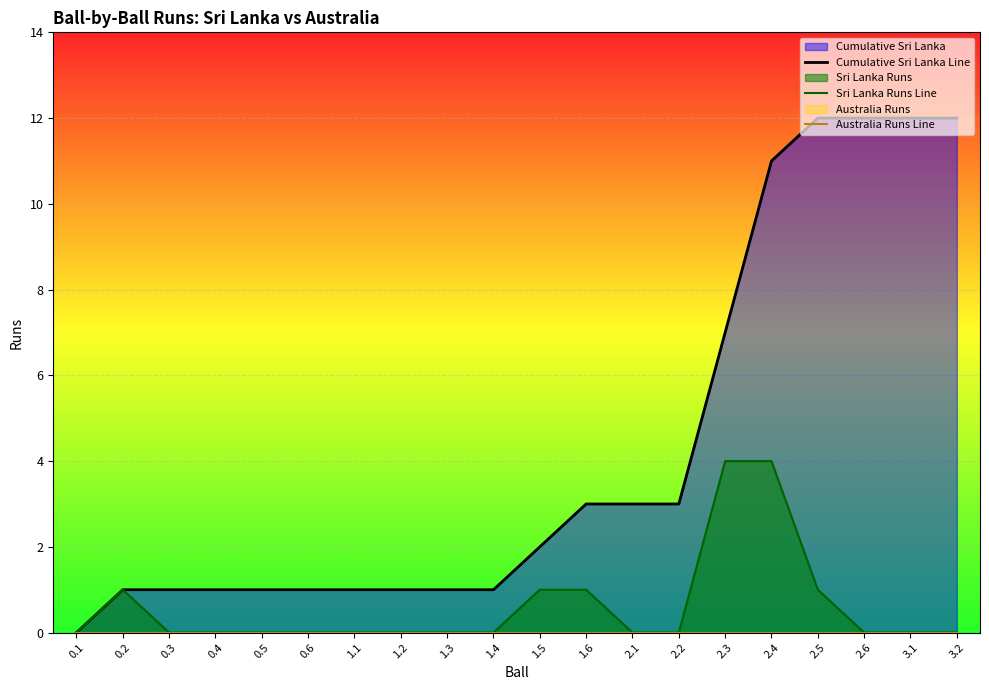

Rank the series at 1.1 from highest to lowest value.

Cumulative Sri Lanka Line, Sri Lanka Runs Line, Australia Runs Line